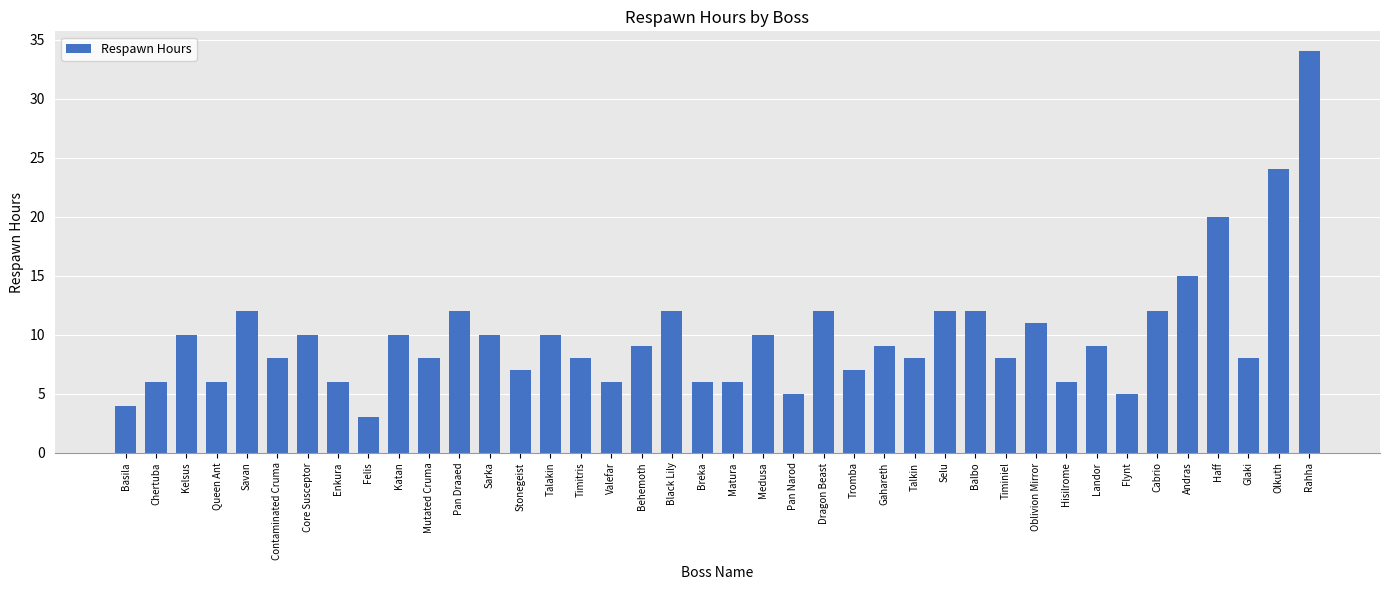

Are the bars horizontal?

No